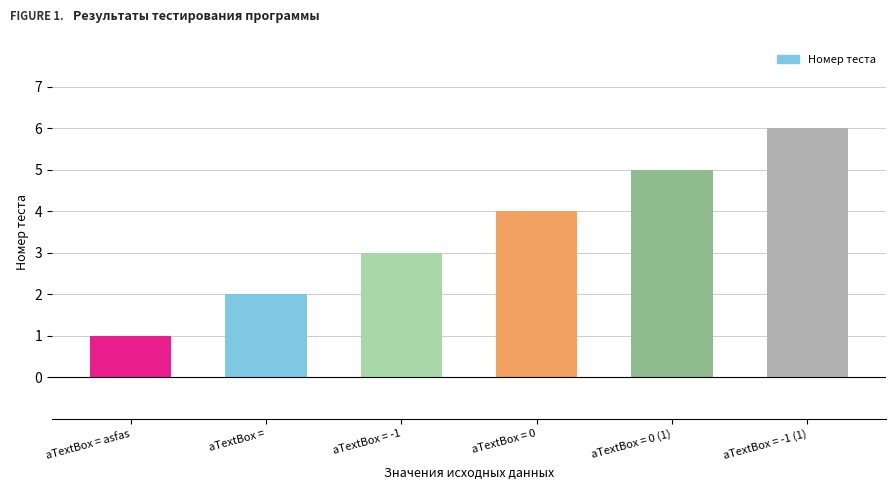

Which has a higher value, aTextBox = -1 or aTextBox =?

aTextBox = -1